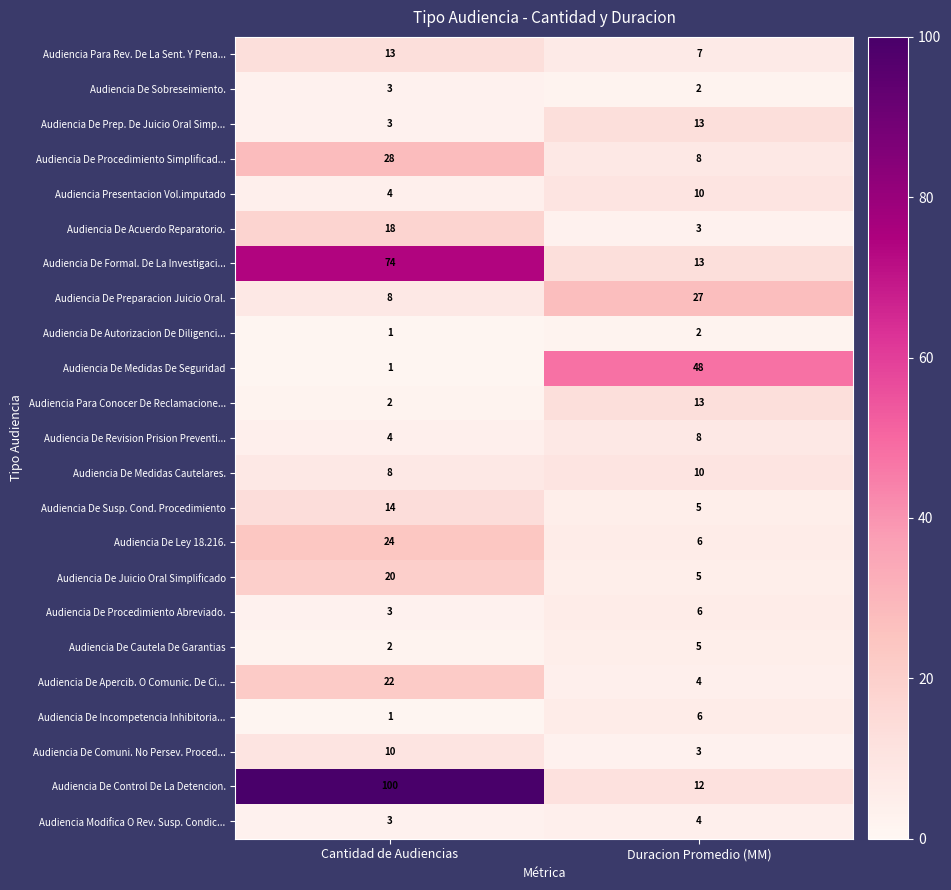

Which label corresponds to the largest value in the chart?

Cantidad de Audiencias